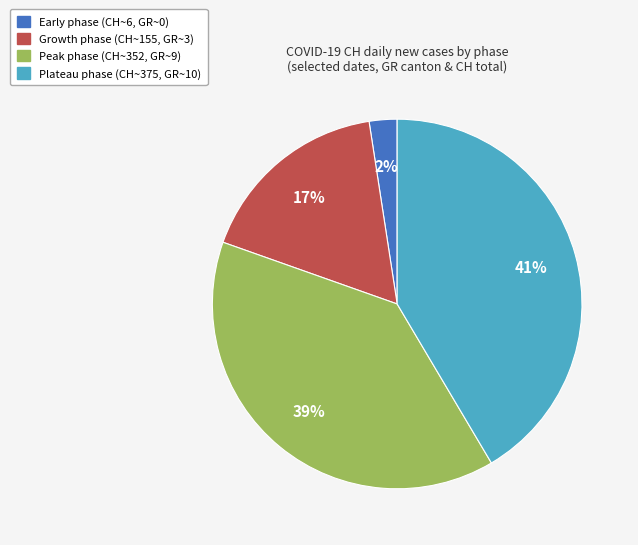

How many segments does this pie chart have?

4